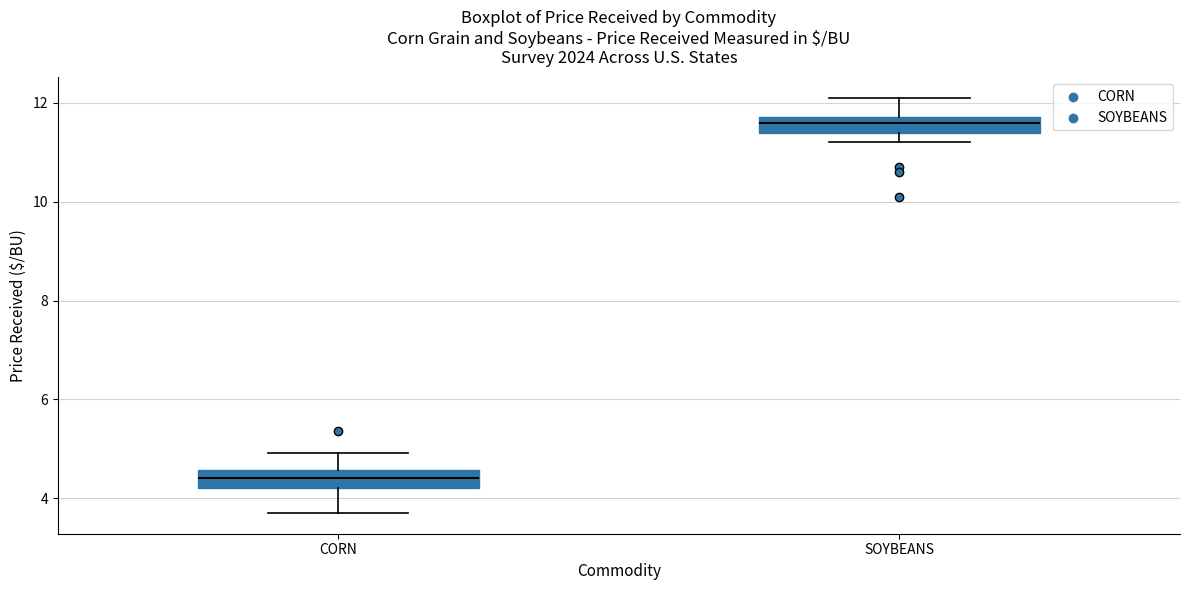

Where is the upper edge of the box for SOYBEANS on the y-axis? The values are not printed on the chart, so give them approximately, as read against the axis.

11.8